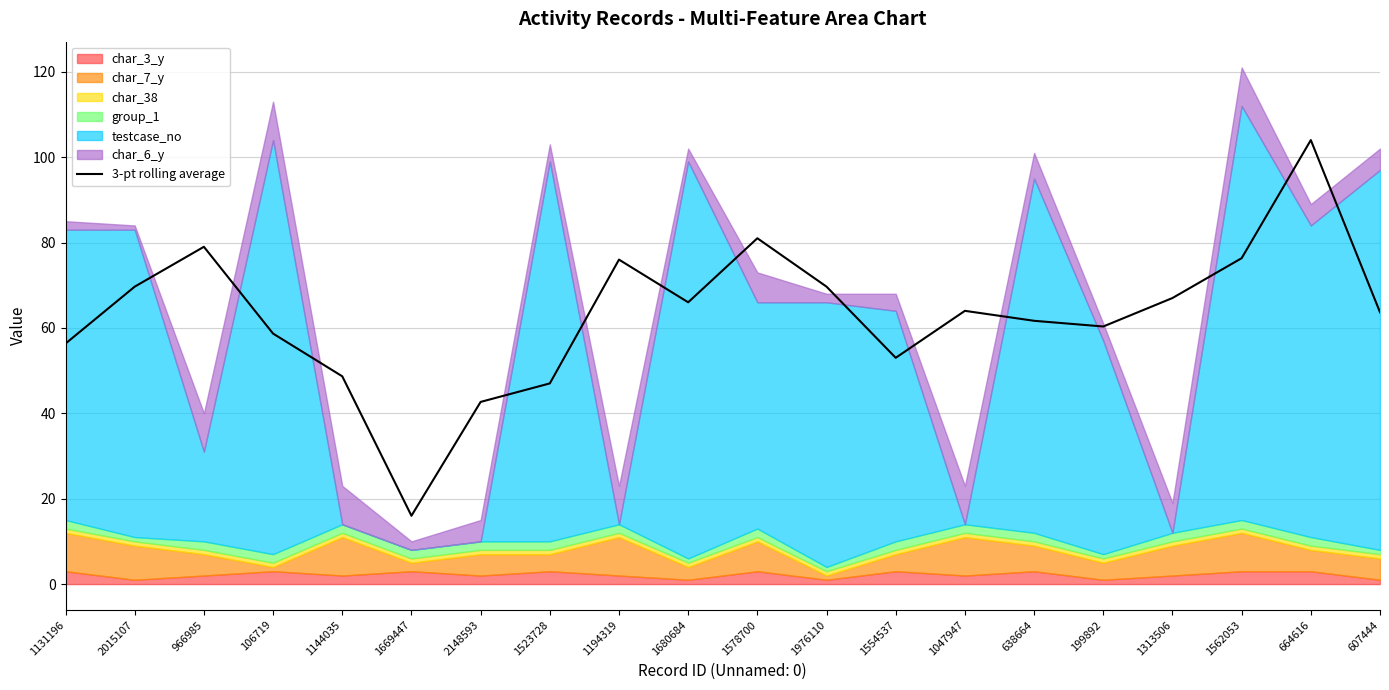

Rank the categories by value from highest to lowest.

664616, 1578700, 966985, 1562053, 1194319, 2015107, 1976110, 1313506, 1680684, 1047947, 607444, 638664, 199892, 106719, 1131196, 1554537, 1144035, 1523728, 2148593, 1669447